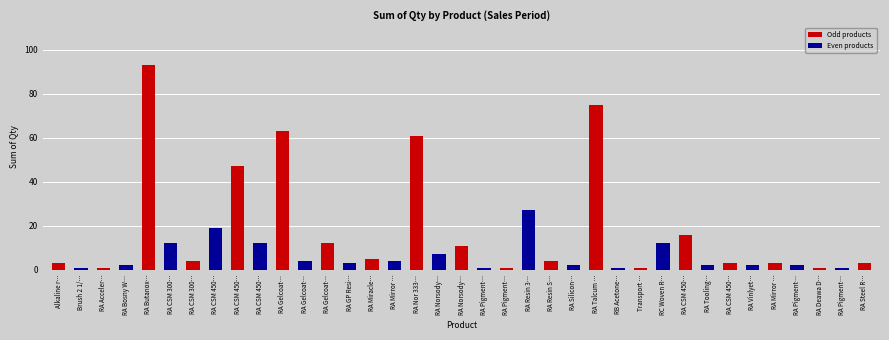

What is the greatest value displayed?

93